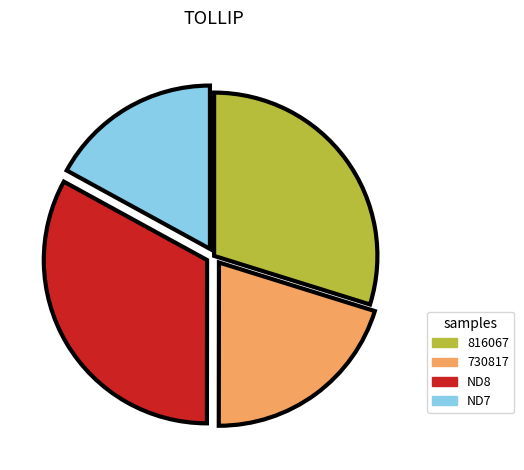

Is there any slice that represents more than half of the pie?

No